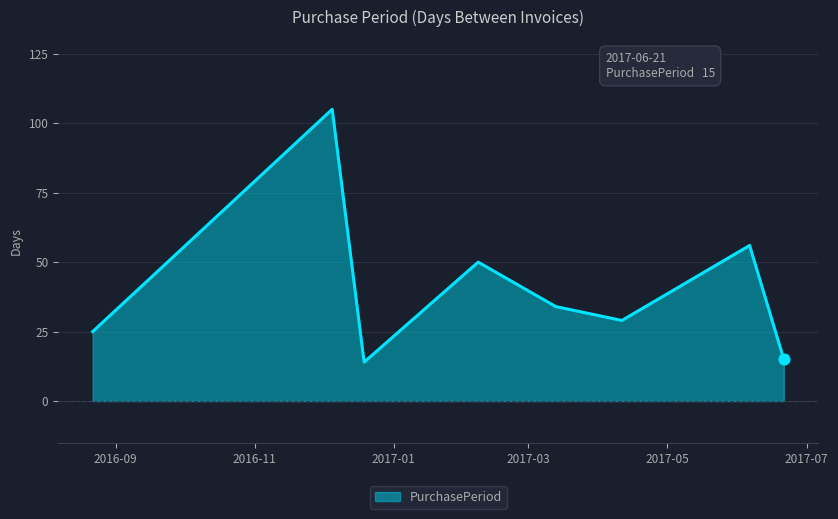

How many interior local peaks (higher than both neighbors) does the data have?

3